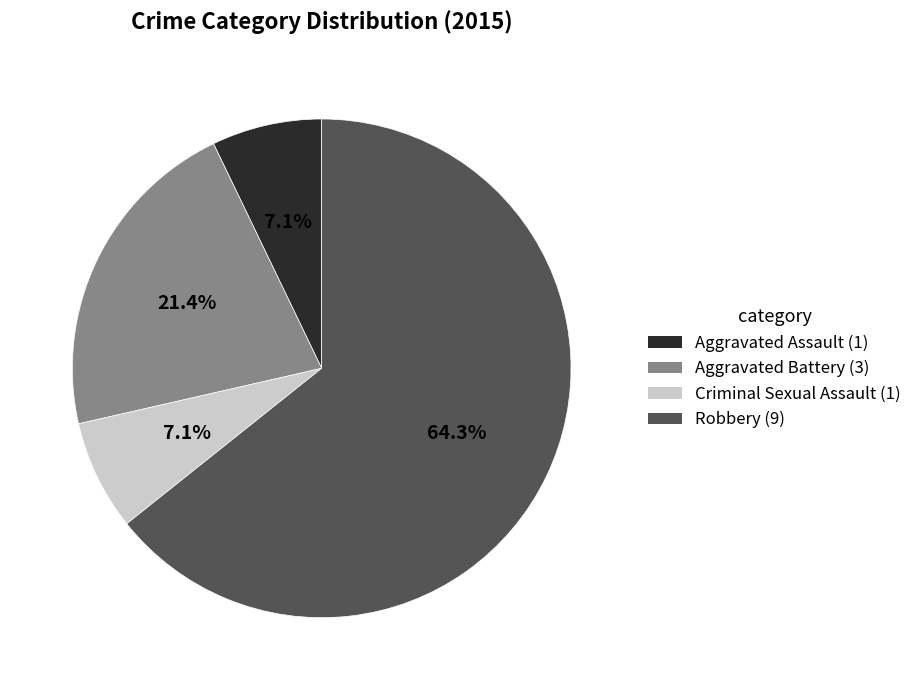

Which has a higher value, Robbery or Aggravated Assault?

Robbery